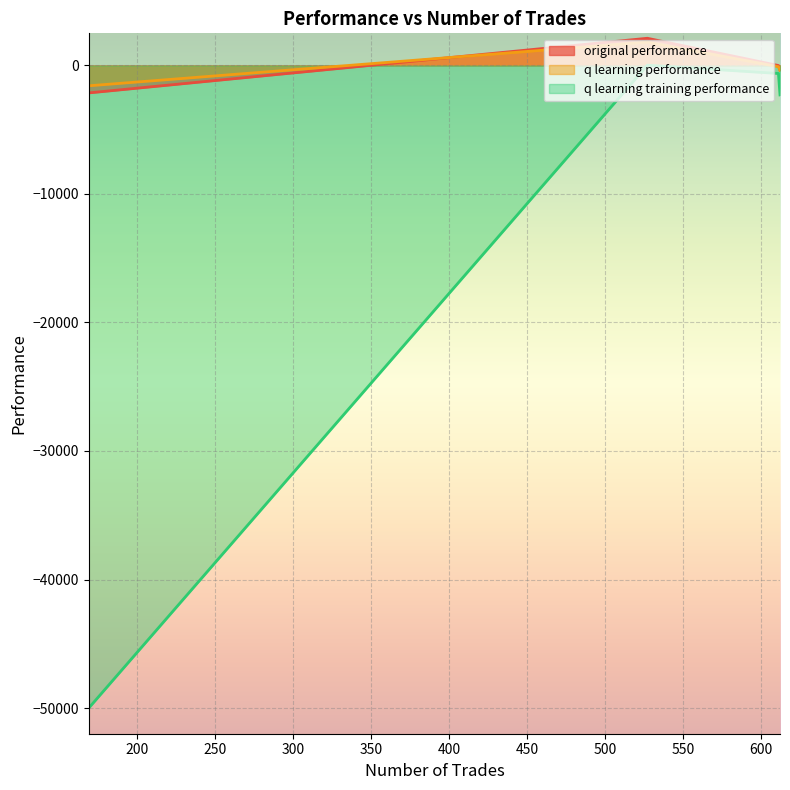

What is the difference between the maximum and minimum values in the q learning performance series?

3405.7